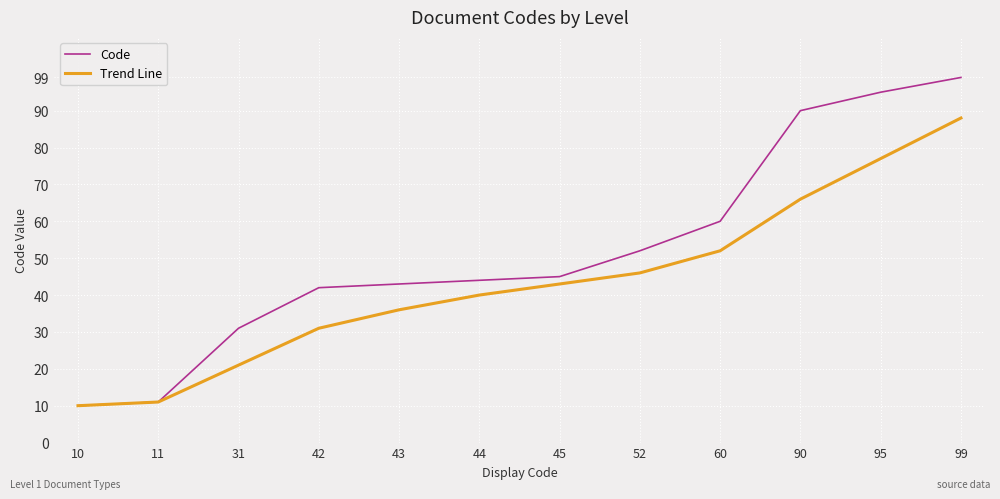

Between 11 and 95, which series saw the biggest shift?

Code